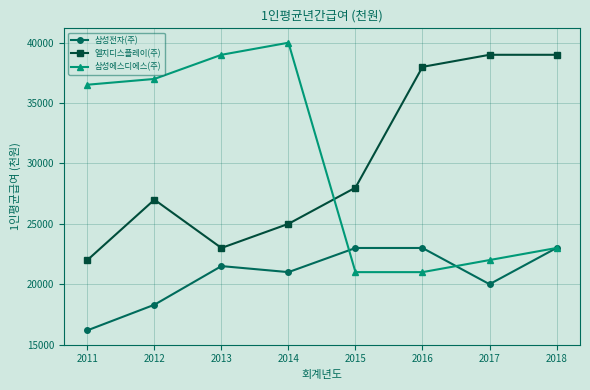

What is the highest value of the 삼성에스디에스(주) series?

40000